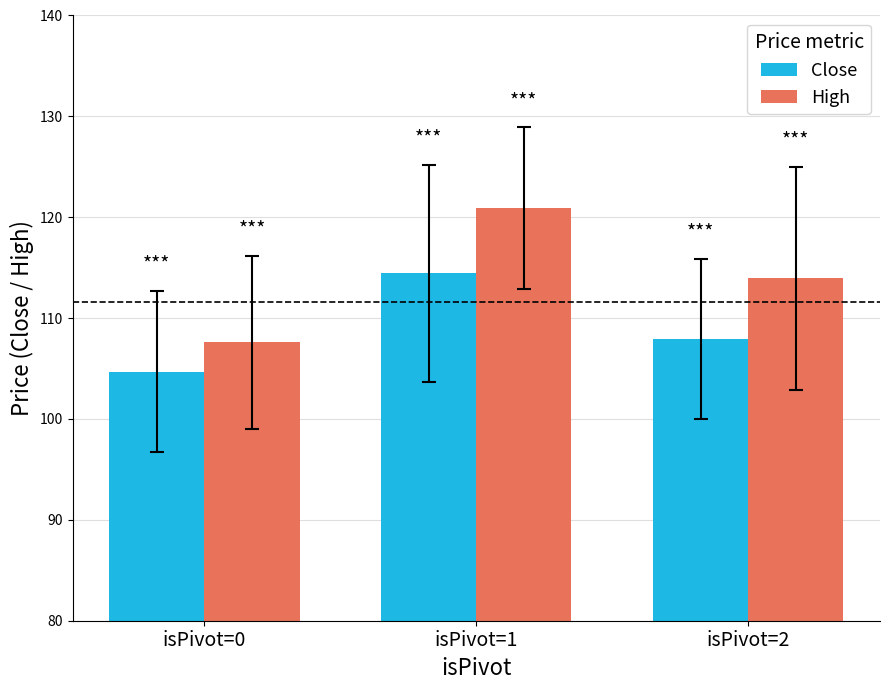

How many bars are there in each group?

2